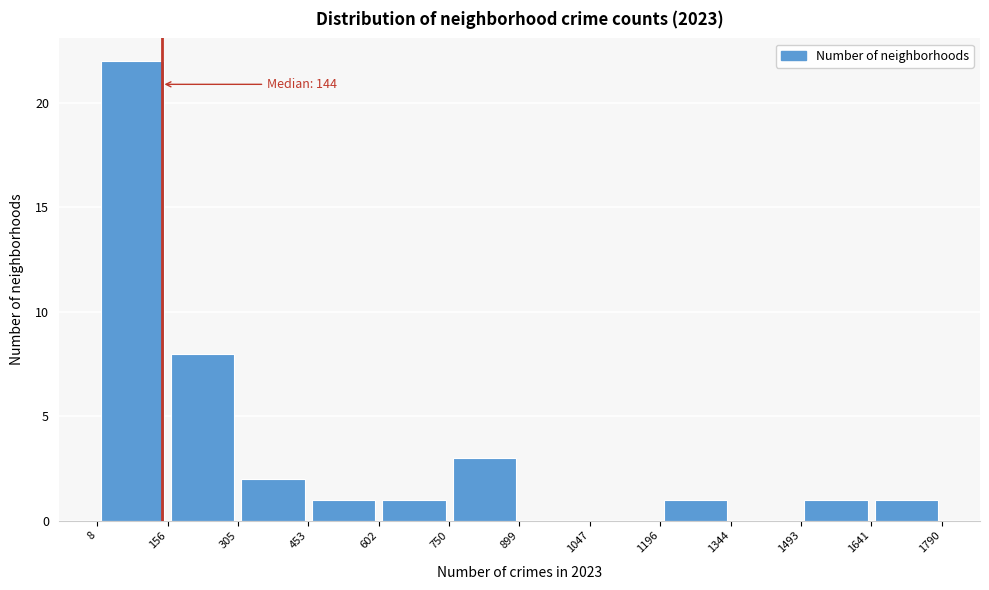

Over which range of the x-axis is the bar tallest?

8 to 156